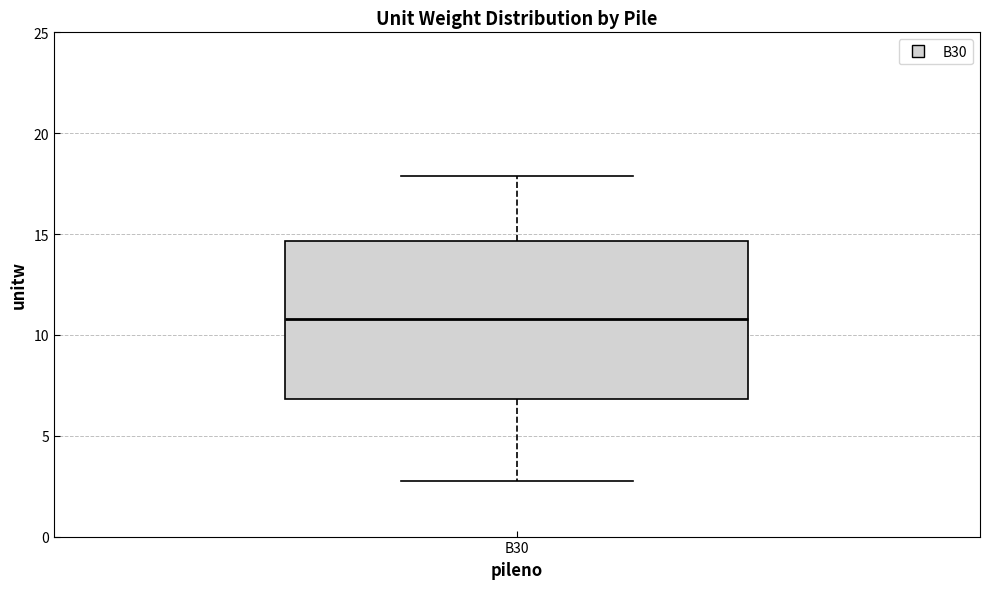

Where is the lower edge of the box for B30 on the y-axis? The values are not printed on the chart, so give them approximately, as read against the axis.

7.0